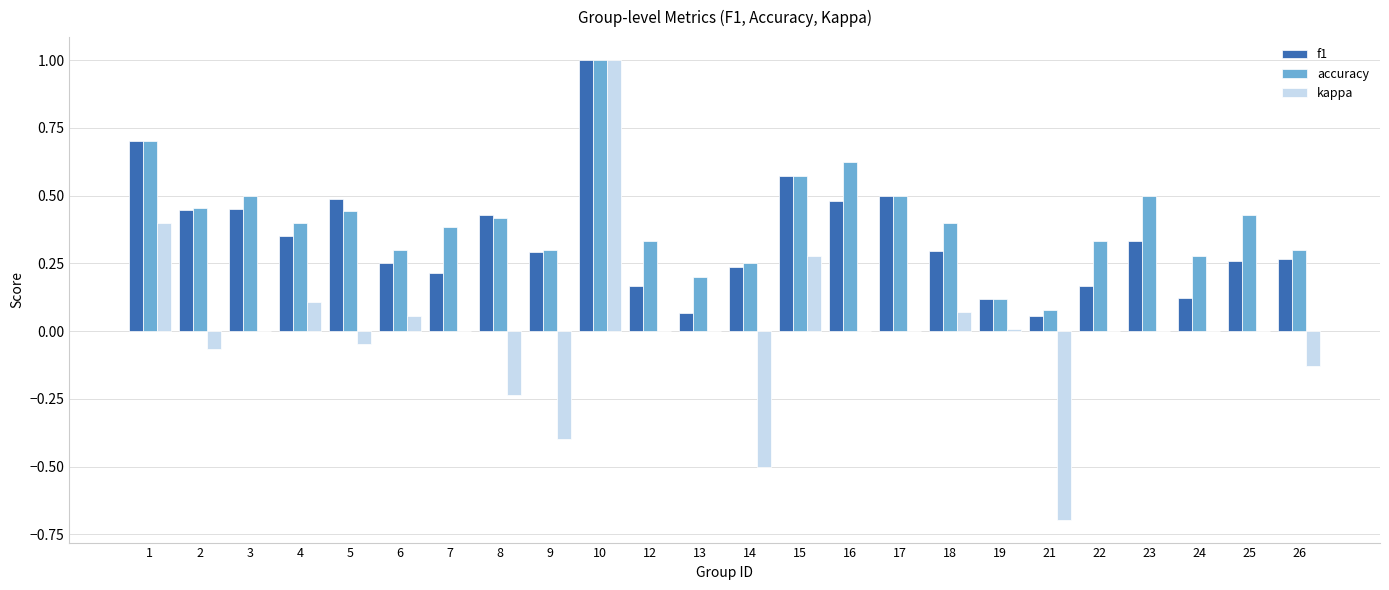

What is the maximum value shown in the chart?

1.0